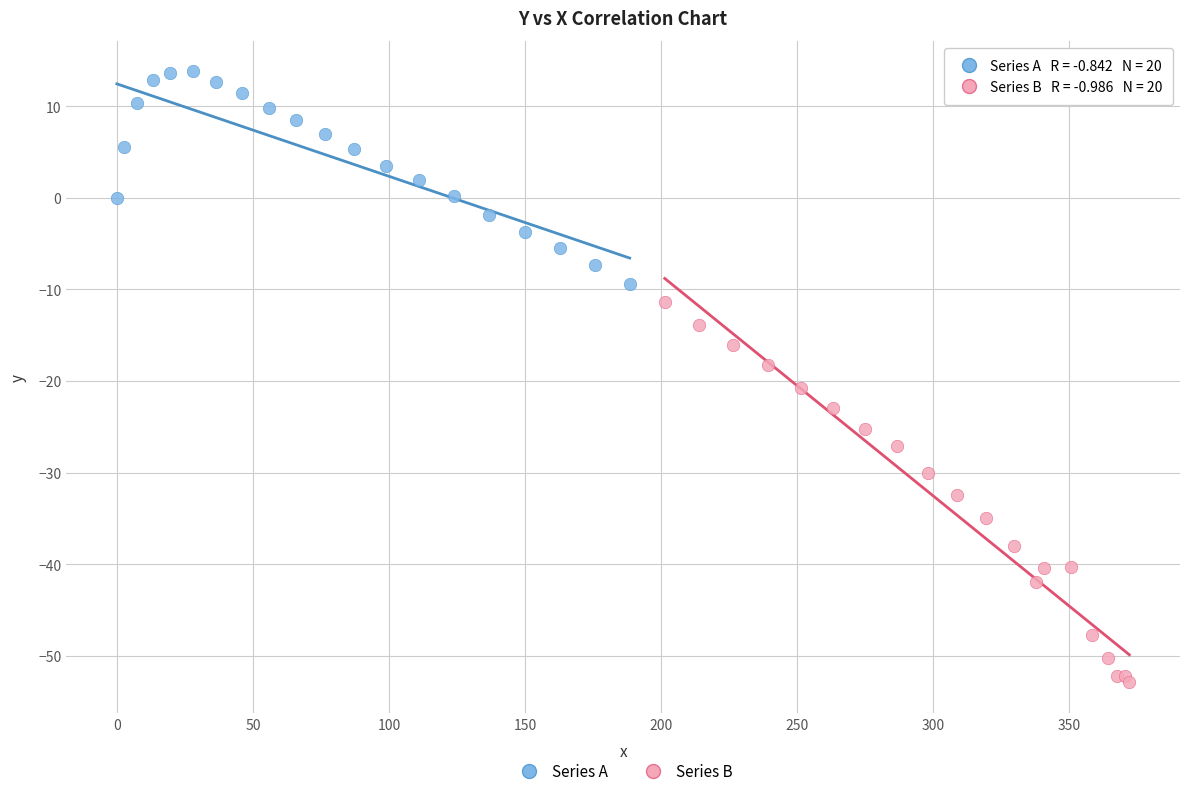

Which series contains the highest Y value?

Series A